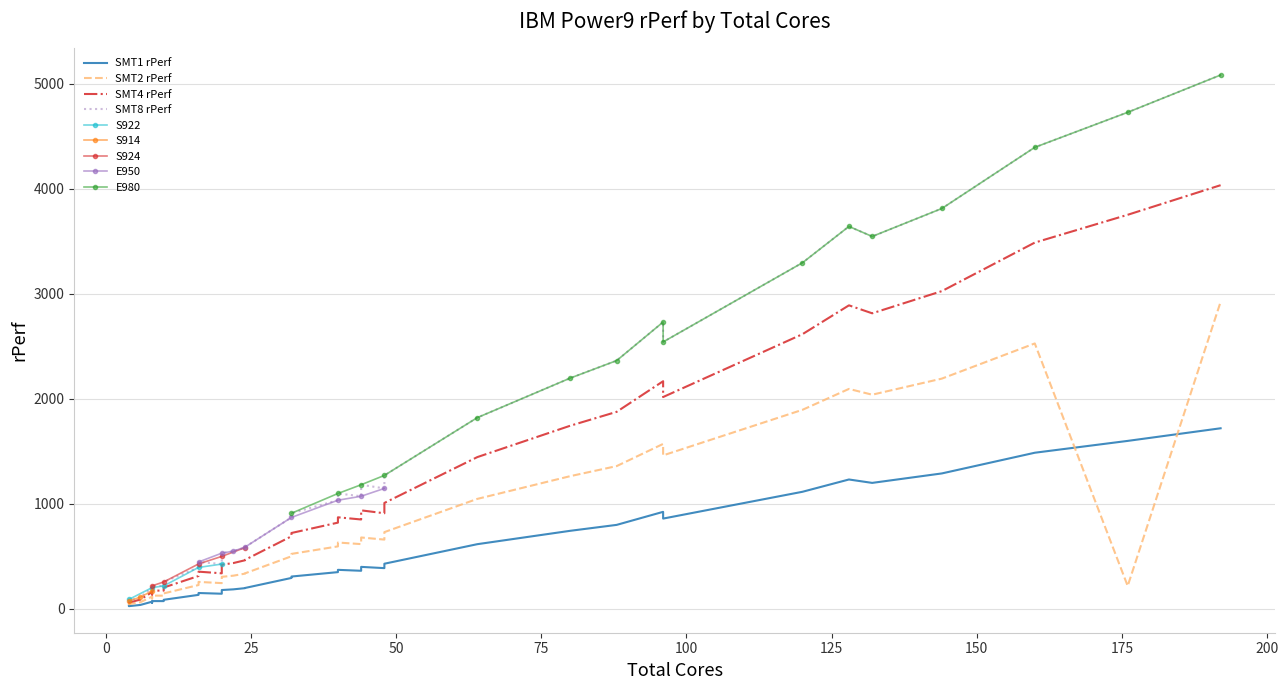

True or false: SMT1 rPerf and SMT8 rPerf intersect in this chart.

False